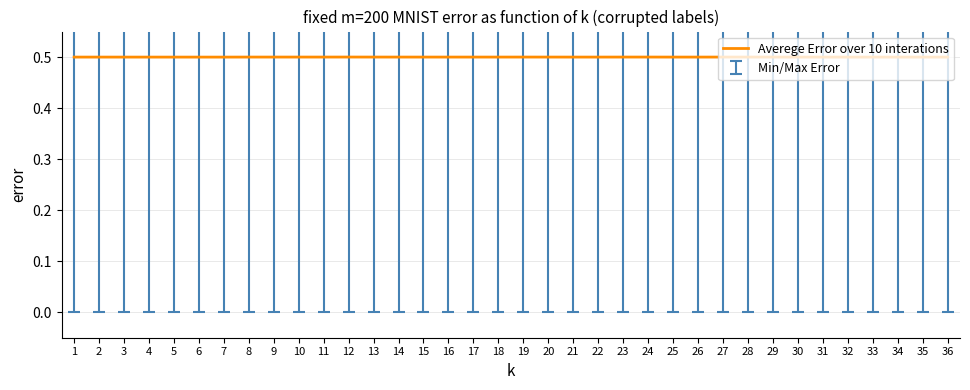

Is it true that the value at 30 is 0.7?

False